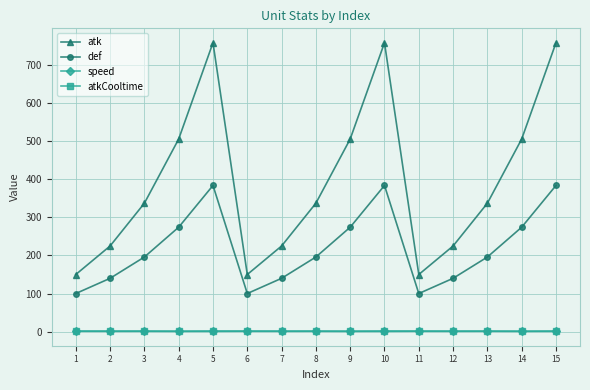

What is the sum of all atk values?

5934.4